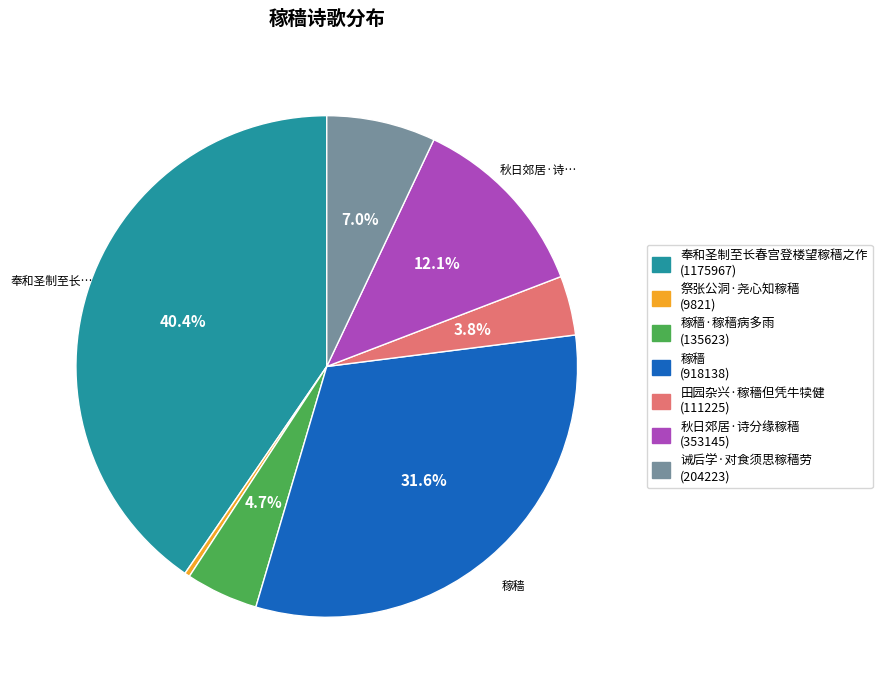

Does any single category account for the majority?

No